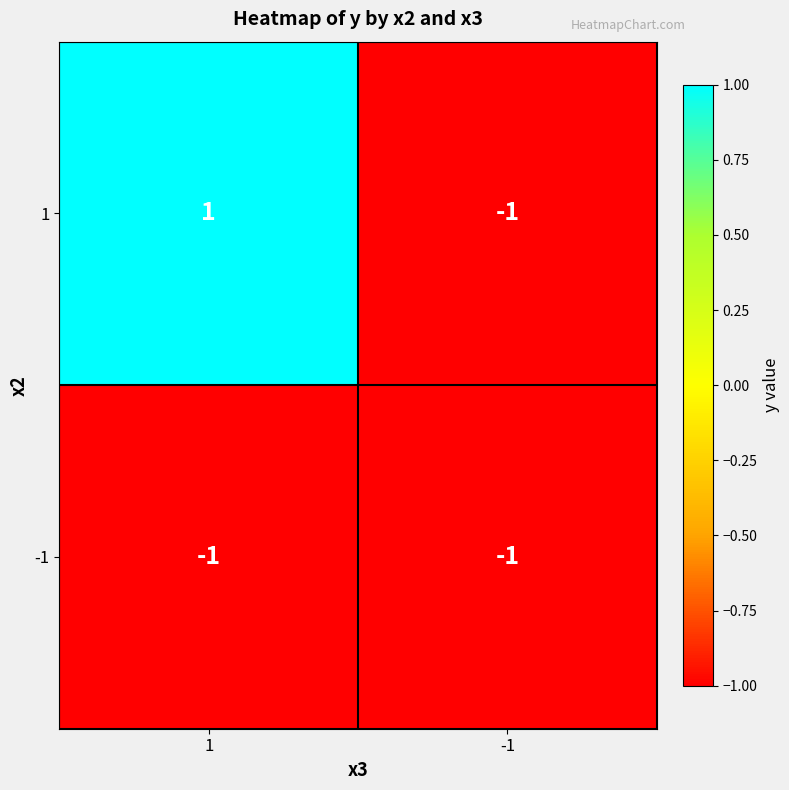

Is it true that 1 equals -1 at -1?

True